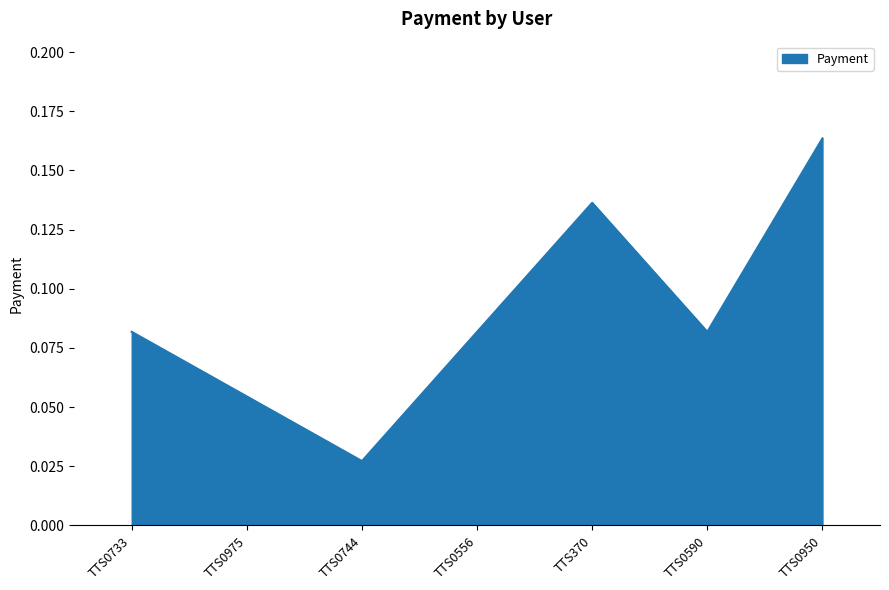

Which has a higher value, TTS0744 or TTS0556?

TTS0556